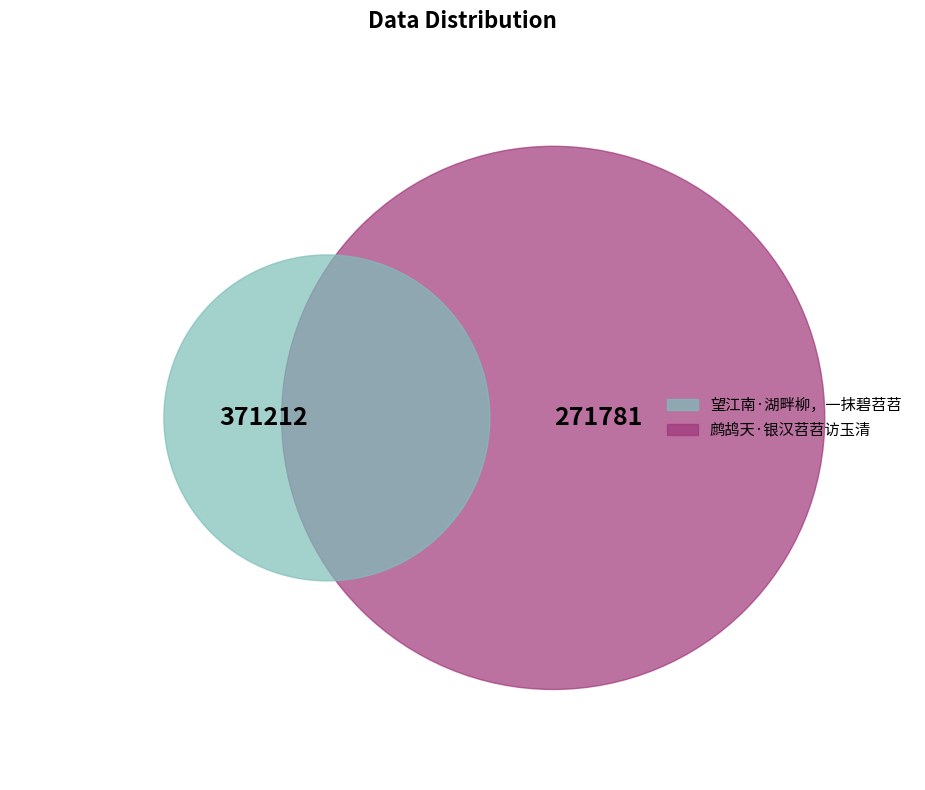

How many slices are in this pie chart?

2